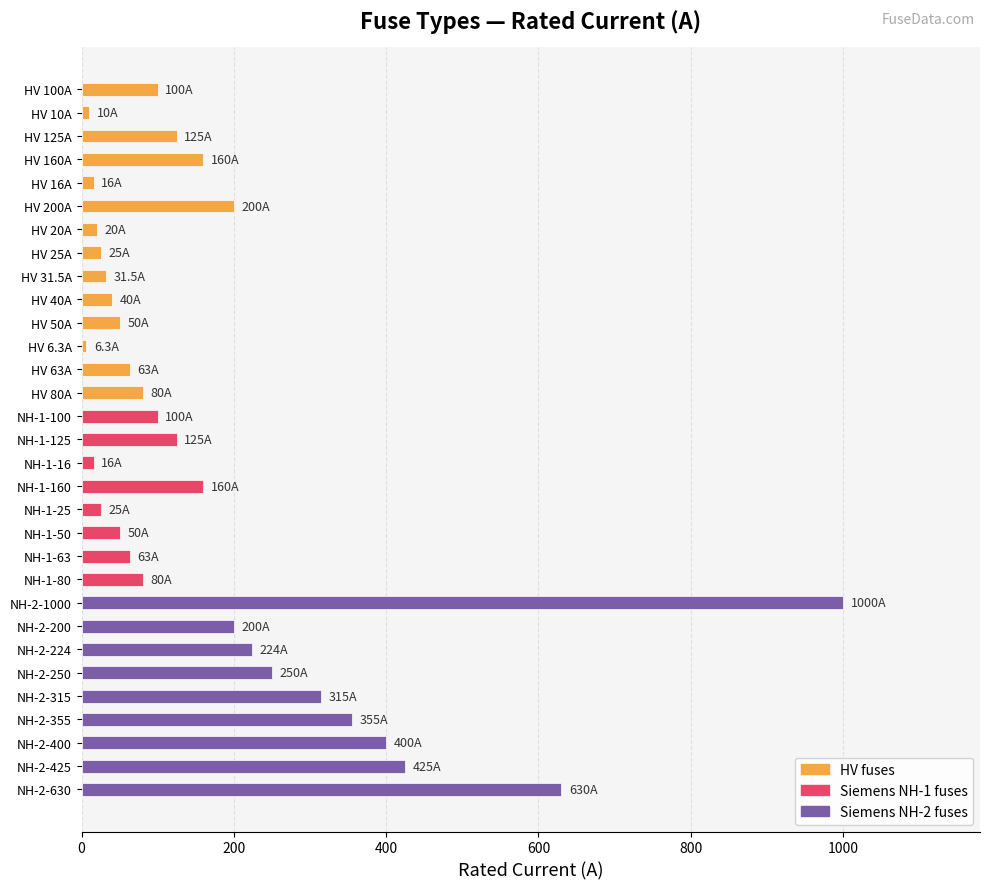

What is the ratio of the value at NH-2-355 to the value at NH-1-25?

14.2